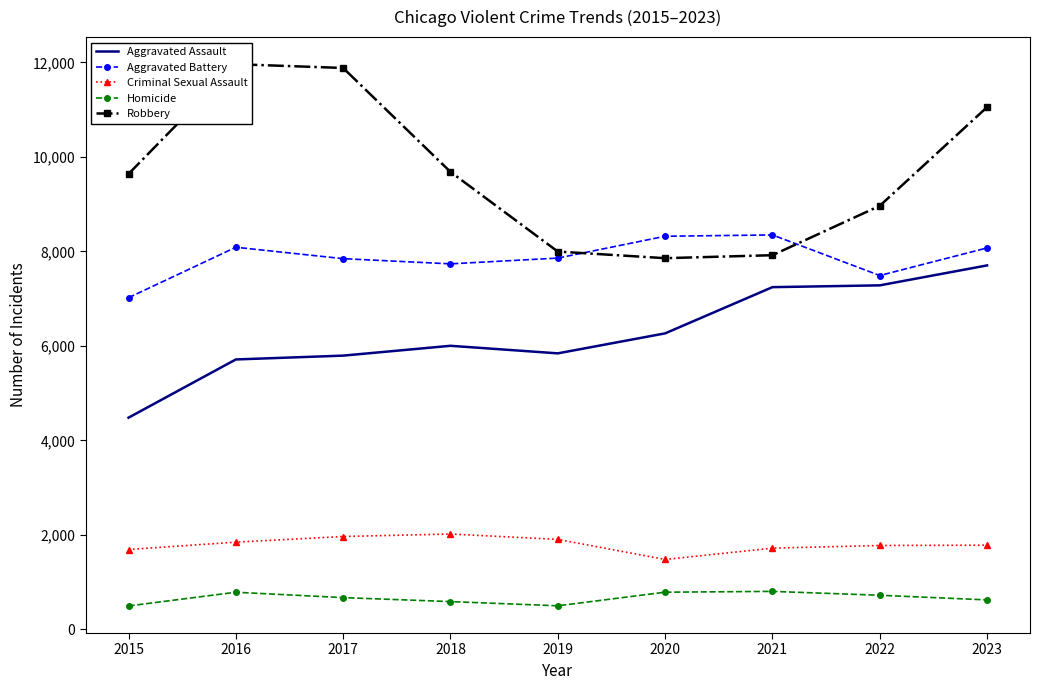

What is the average value of the Robbery series?

9660